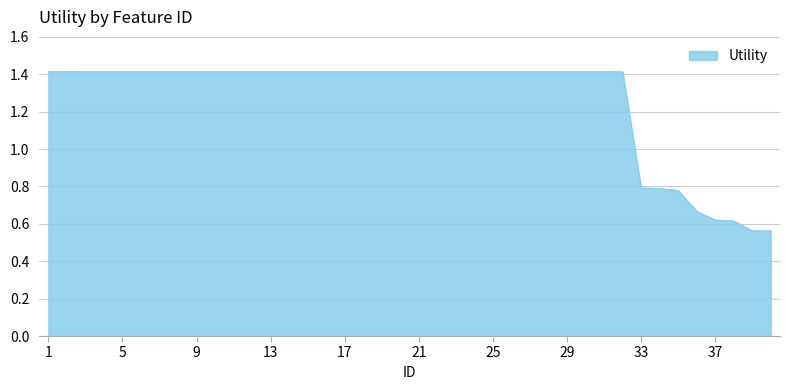

What is the greatest value displayed?

1.4